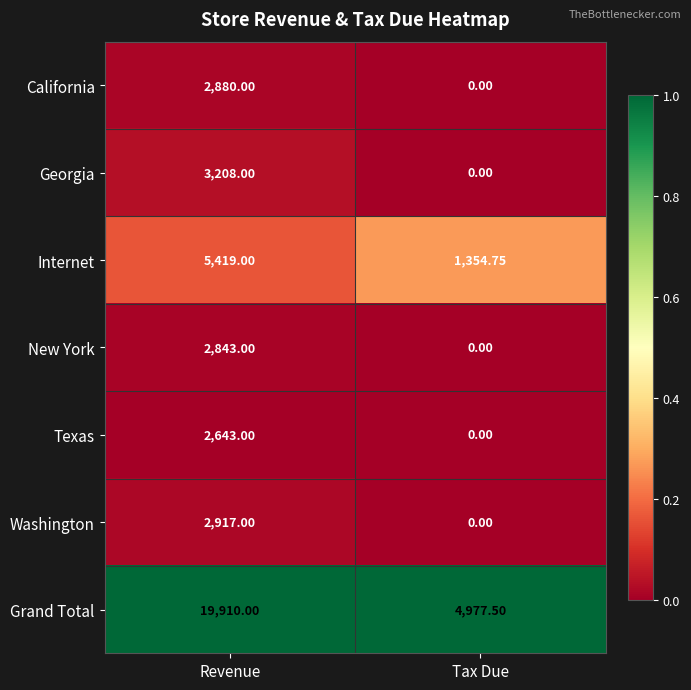

At which label is Grand Total closest to 12443?

Tax Due